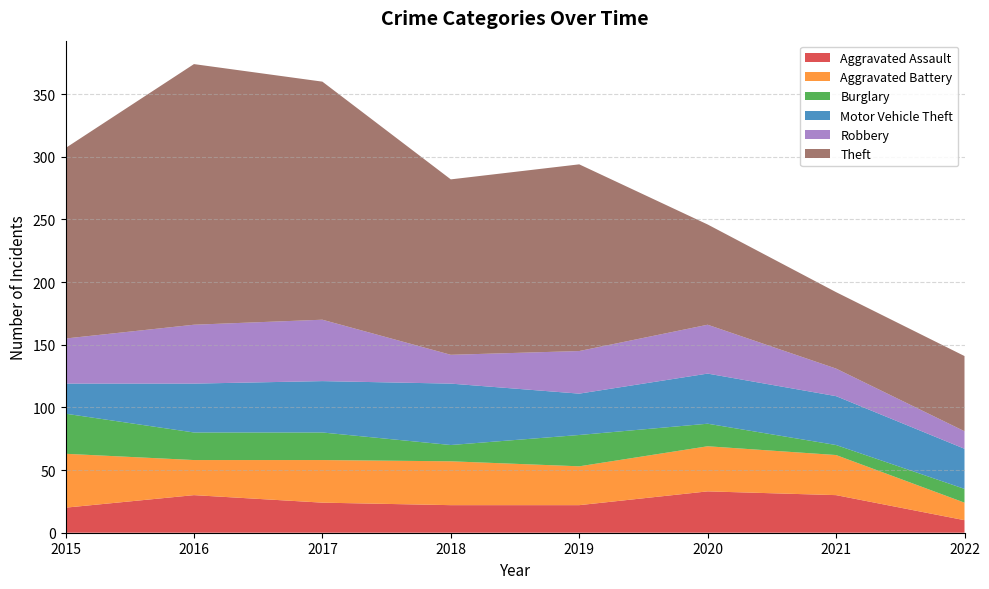

Reading right to left, list all the values displayed in this chart.

Aggravated Assault: 2022=10	2021=30	2020=33	2019=22	2018=22	2017=24	2016=30	2015=20
Aggravated Battery: 2022=14	2021=32	2020=36	2019=31	2018=35	2017=34	2016=28	2015=43
Burglary: 2022=11	2021=8	2020=18	2019=25	2018=13	2017=22	2016=22	2015=32
Motor Vehicle Theft: 2022=32	2021=39	2020=40	2019=33	2018=49	2017=41	2016=39	2015=24
Robbery: 2022=14	2021=22	2020=39	2019=34	2018=23	2017=49	2016=47	2015=36
Theft: 2022=60	2021=61	2020=80	2019=149	2018=140	2017=190	2016=208	2015=152